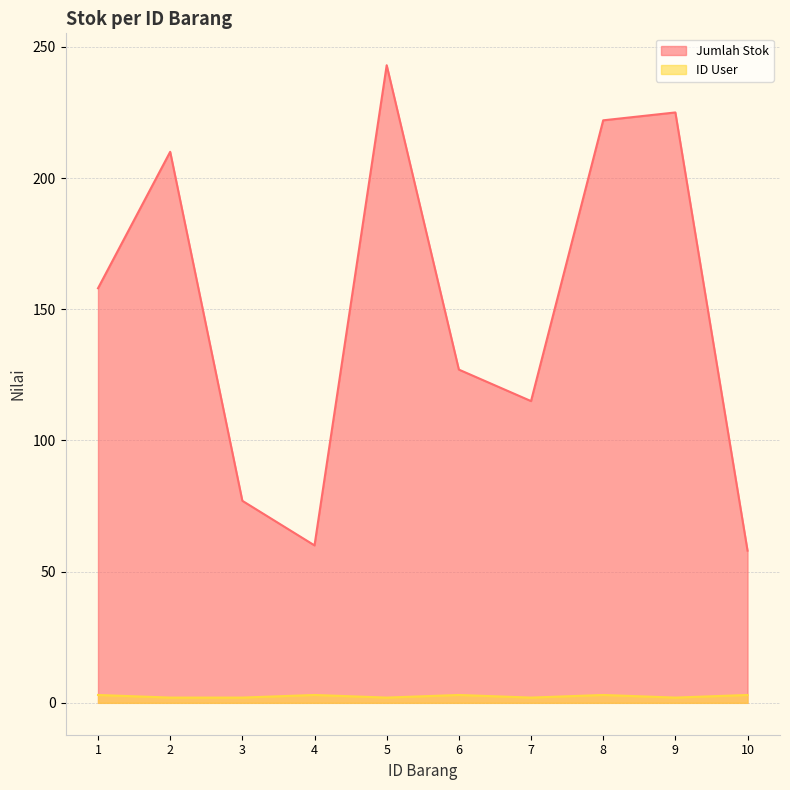

What are all the series names shown in the legend?

Jumlah Stok, ID User